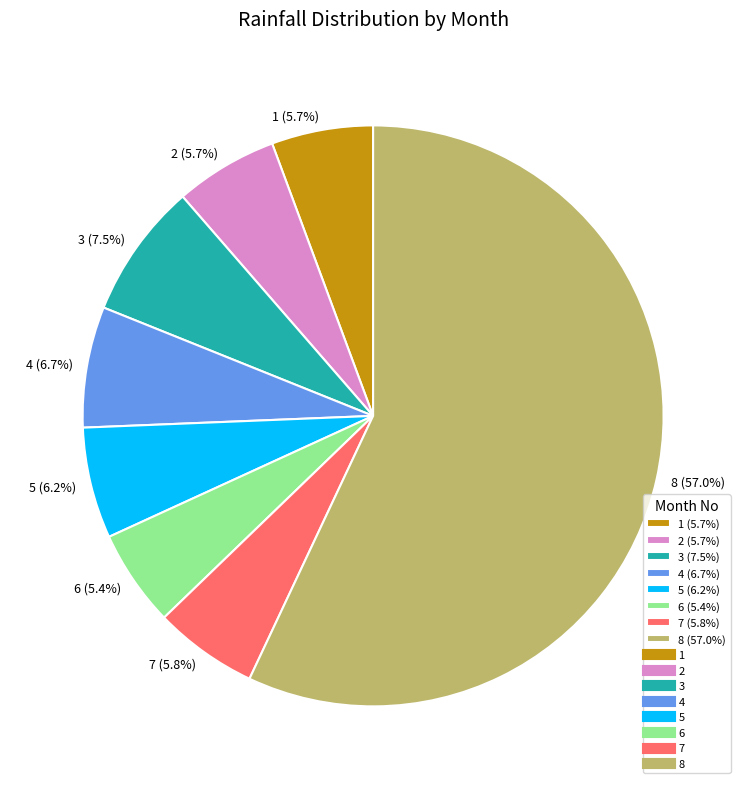

Which slice is the largest?

8